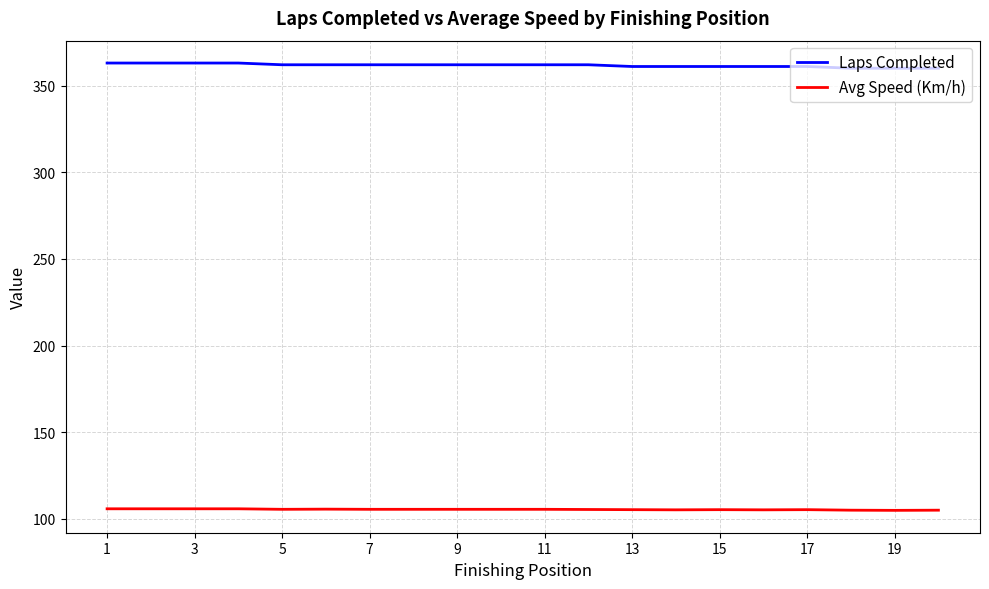

What is the sum of all Avg Speed (Km/h) values?

2108.4